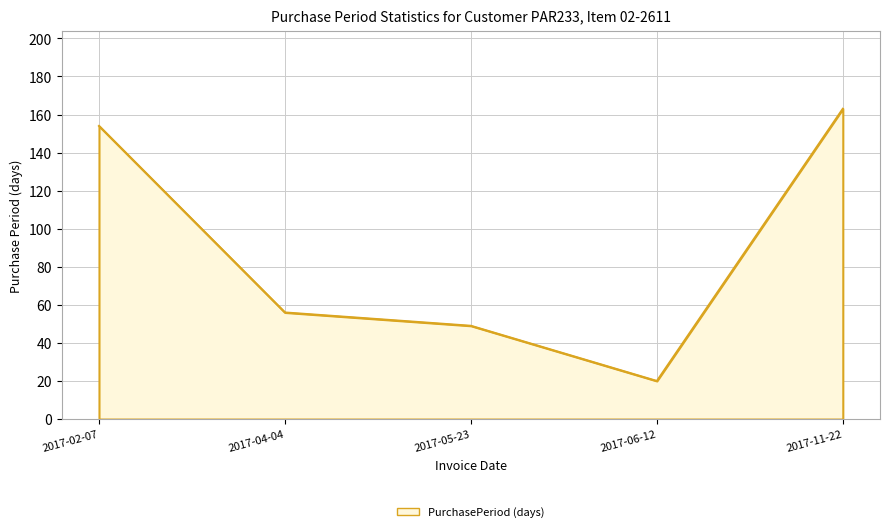

Reading left to right, transcribe all the data shown in this chart.

154	56	49	20	163